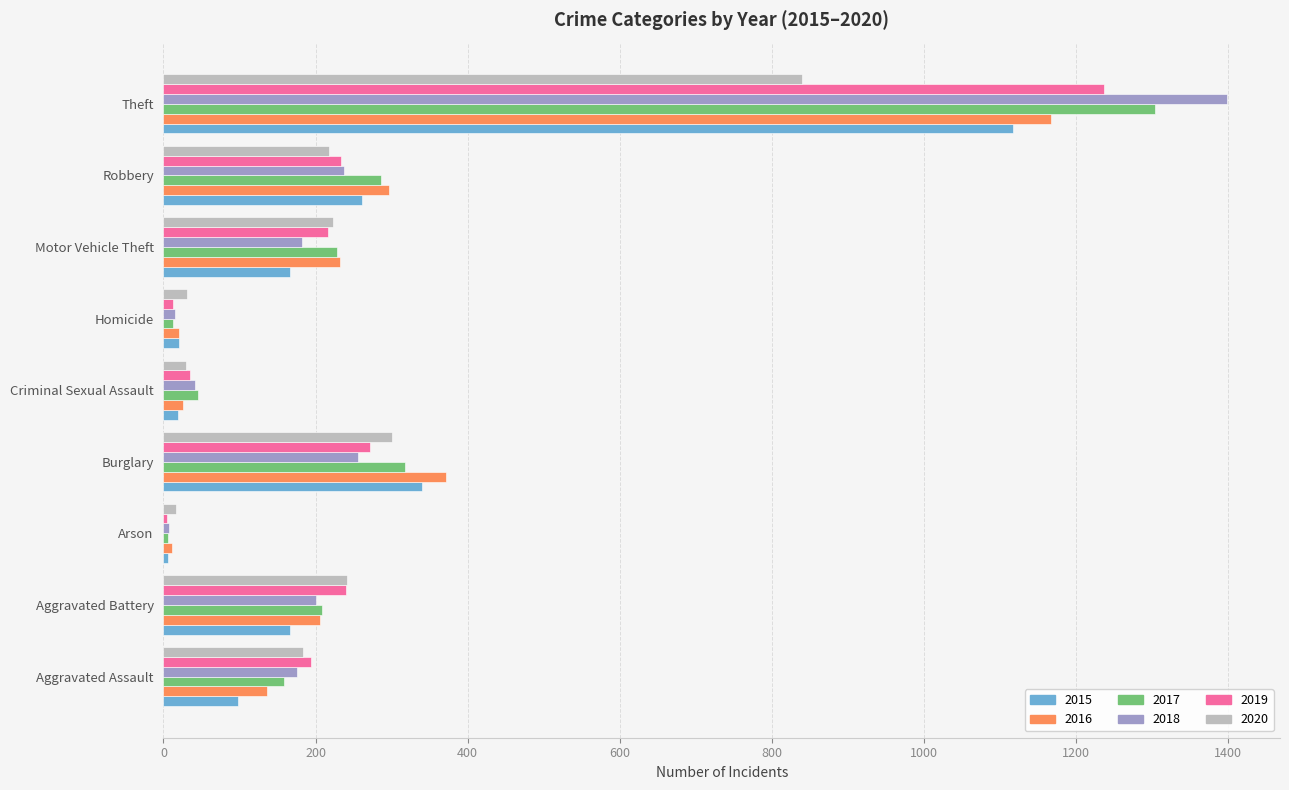

True or false: 2015 has a value of 435 at Robbery.

False